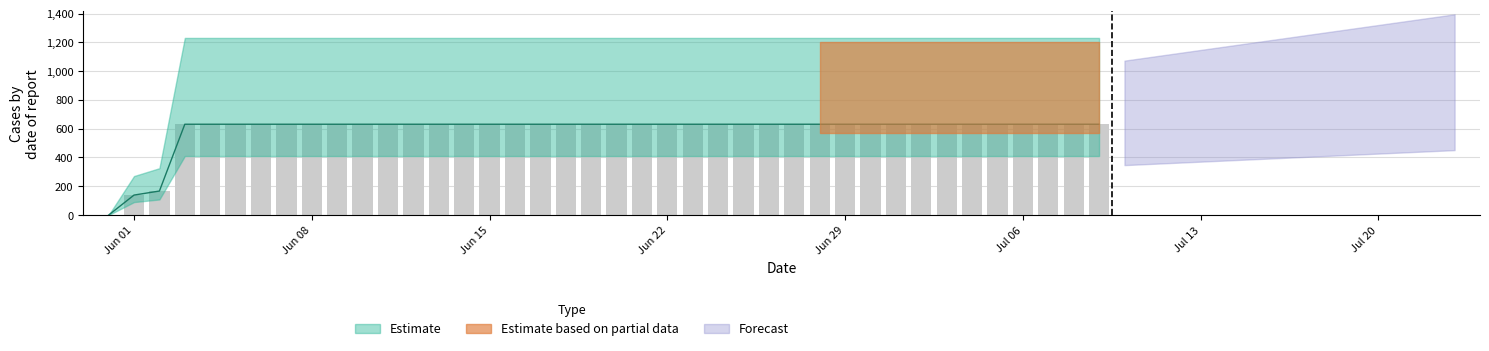

The chart shows a value of 631 at 2020-06-07. True or false?

True